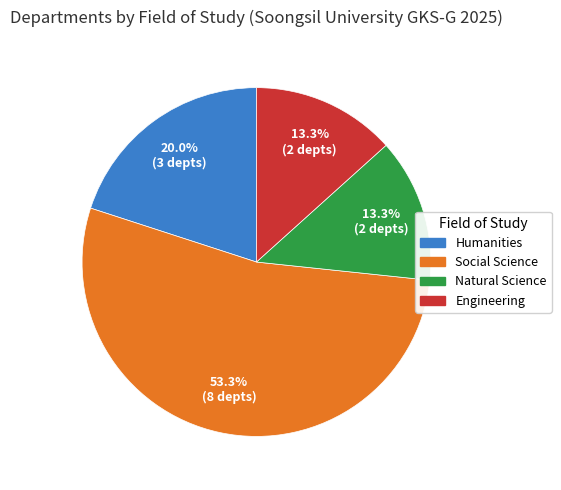

Which has a higher value, Natural Science or Social Science?

Social Science